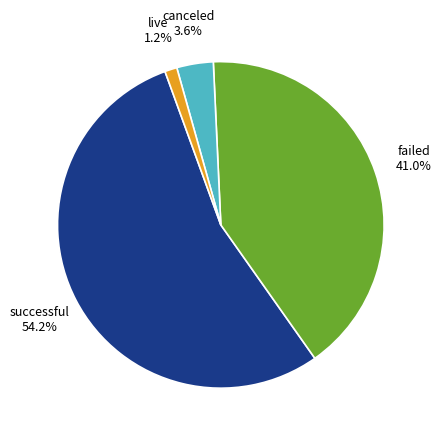

Between live and successful, which is larger?

successful